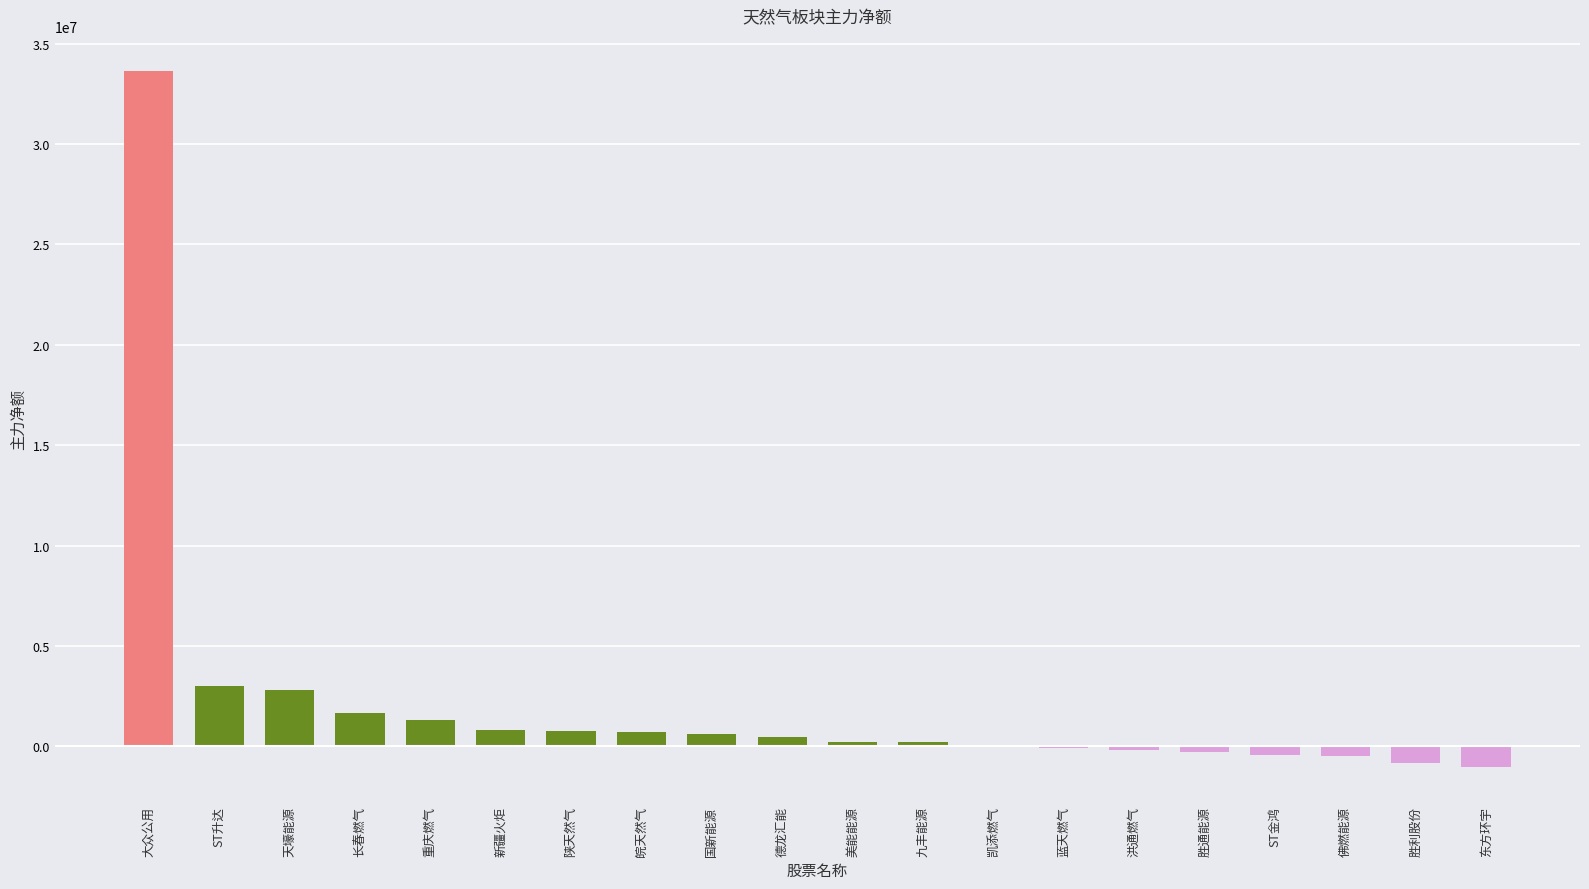

True or false: the data shows 4803682 at 天壕能源.

False